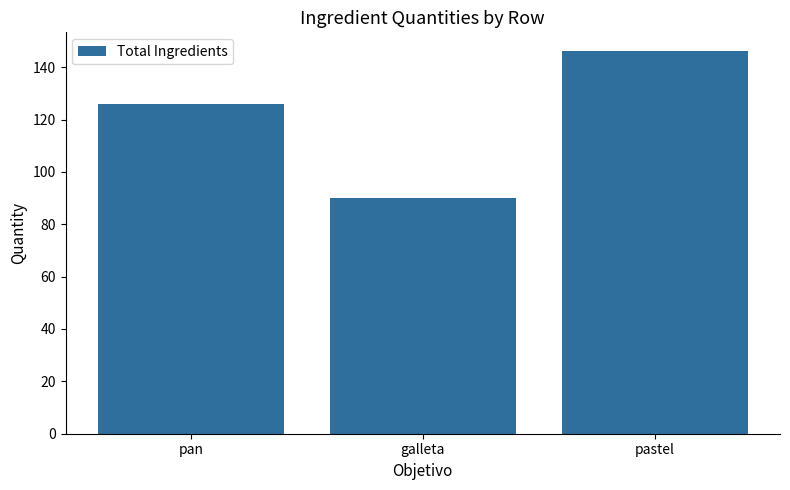

What is the sum of all values?

362